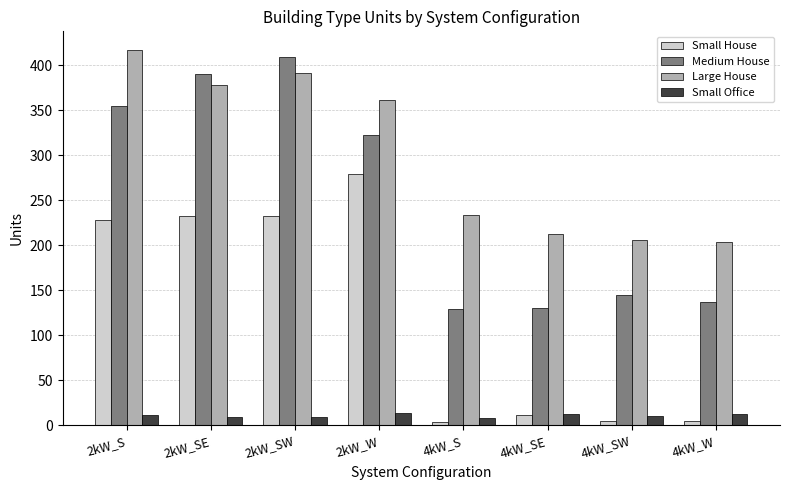

Which label corresponds to the largest value in the chart?

2kW_S